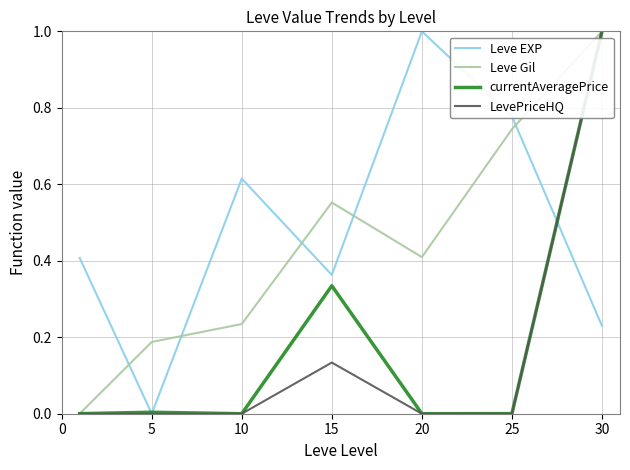

What is the difference between the maximum and minimum values in the currentAveragePrice series?

1.0